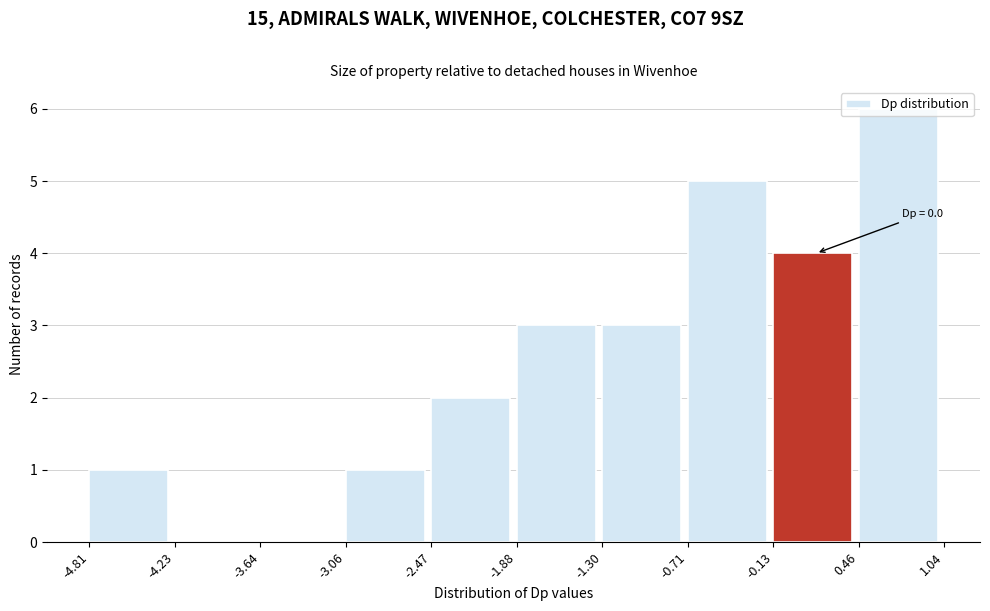

Over which range of the x-axis is the bar tallest?

0.46 to 1.04